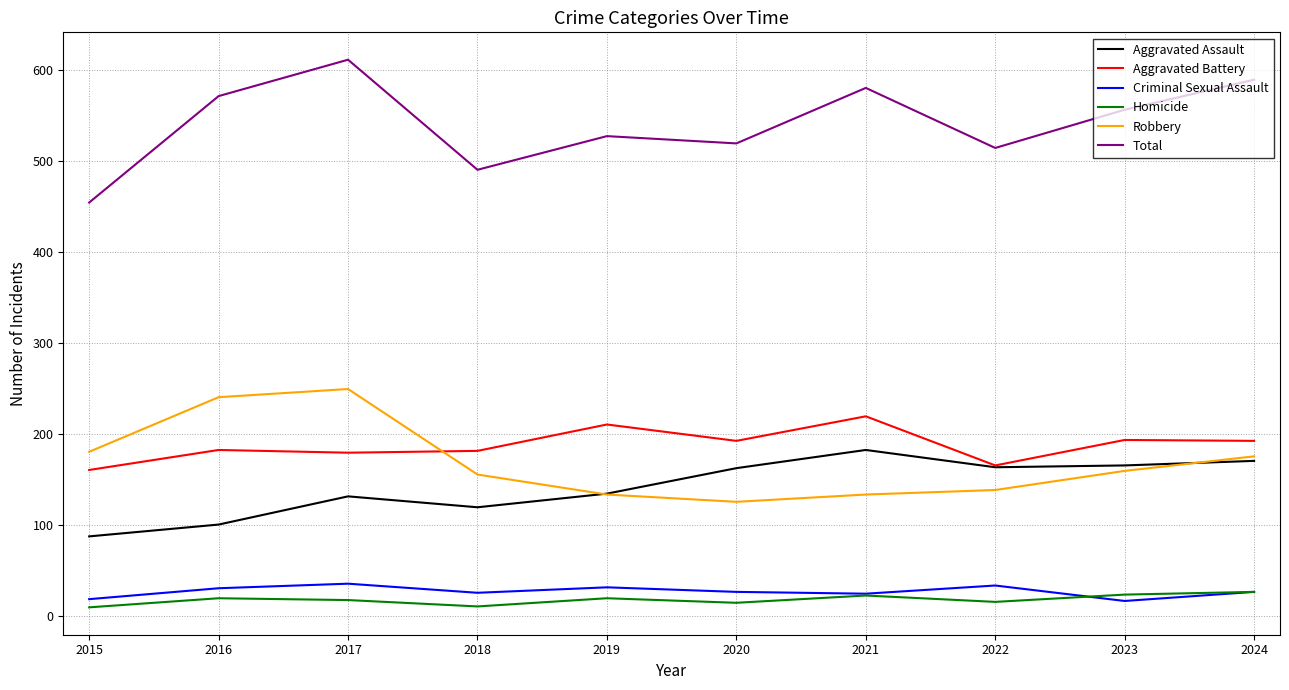

Which series has the largest total across all categories?

Total